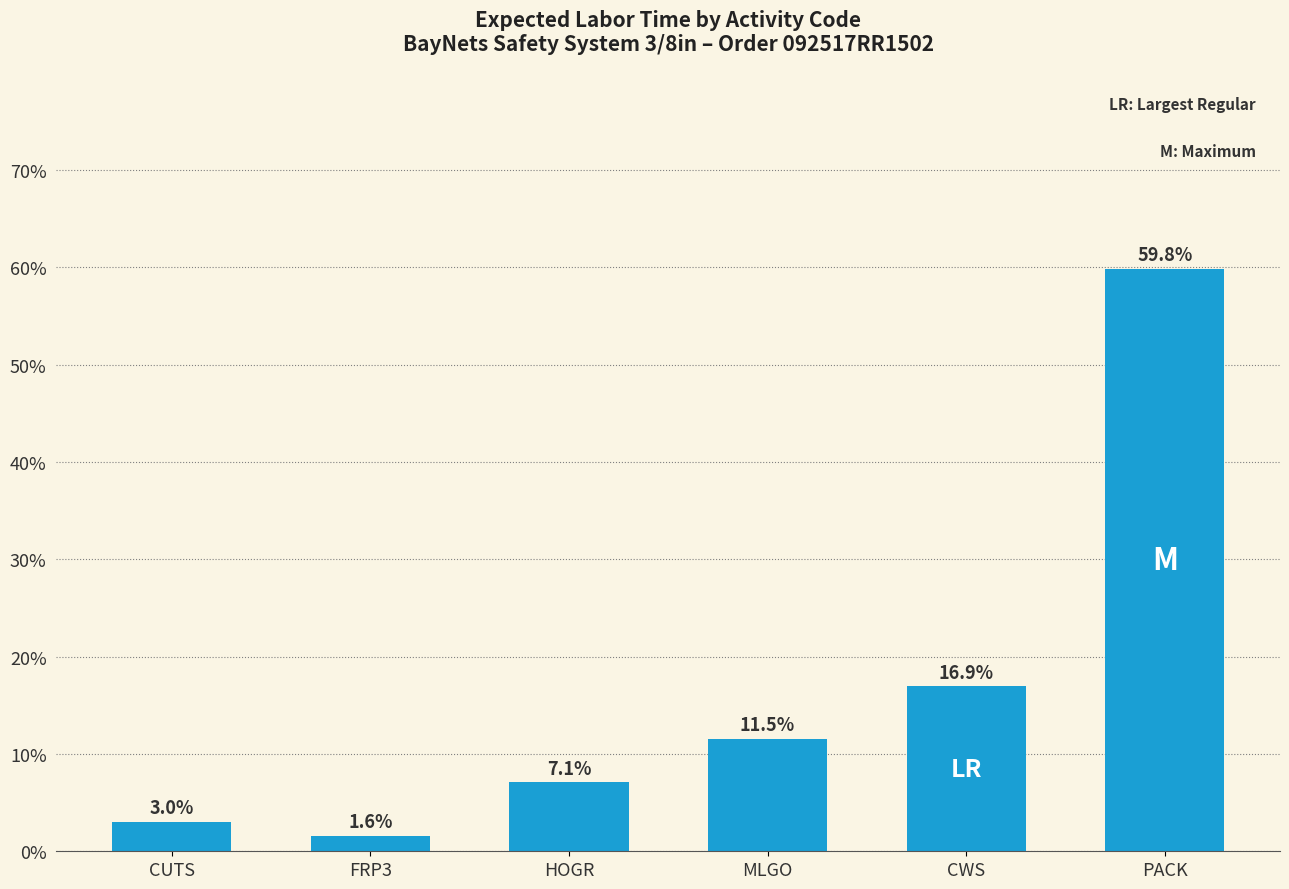

What is the label of the 4th bar from the left?

MLGO